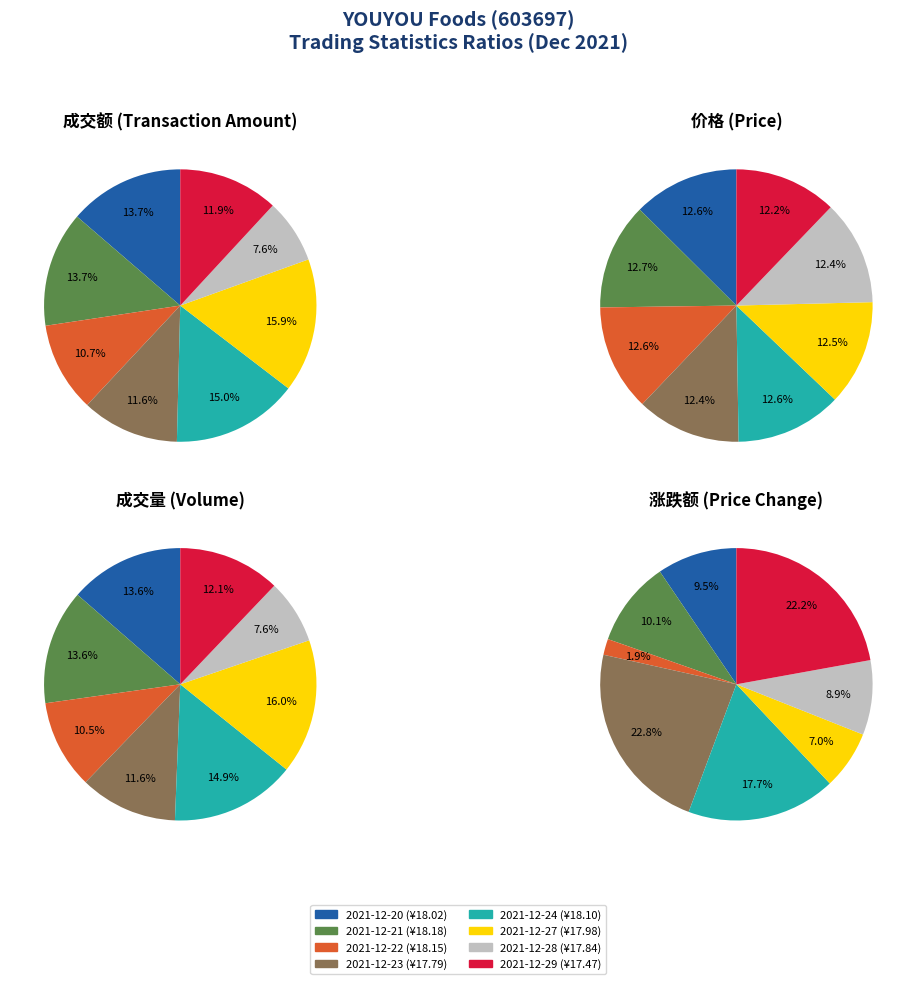

Does 2021-12-24 represent more than half of the total?

No